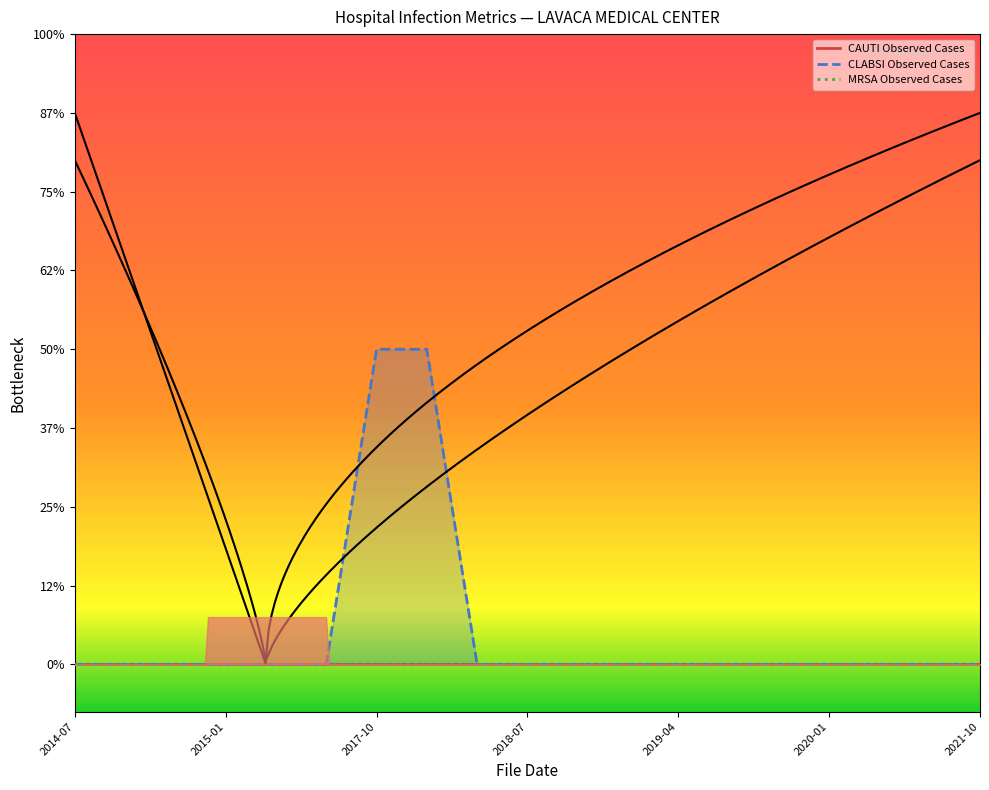

How many values in CLABSI Observed Cases are above zero?

2